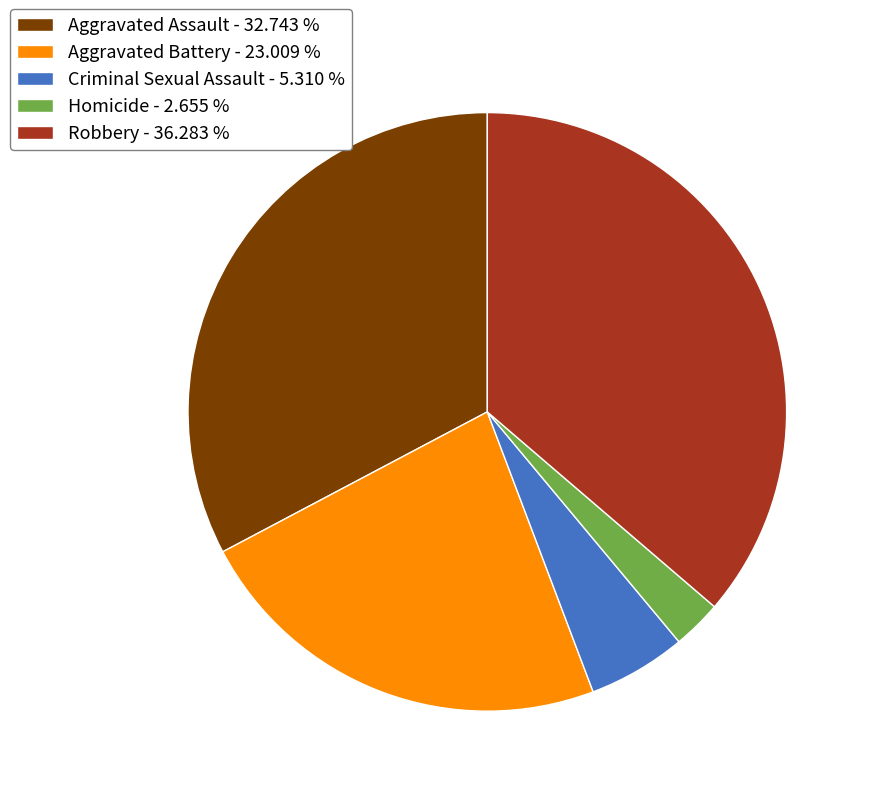

Which slice is the smallest?

Homicide